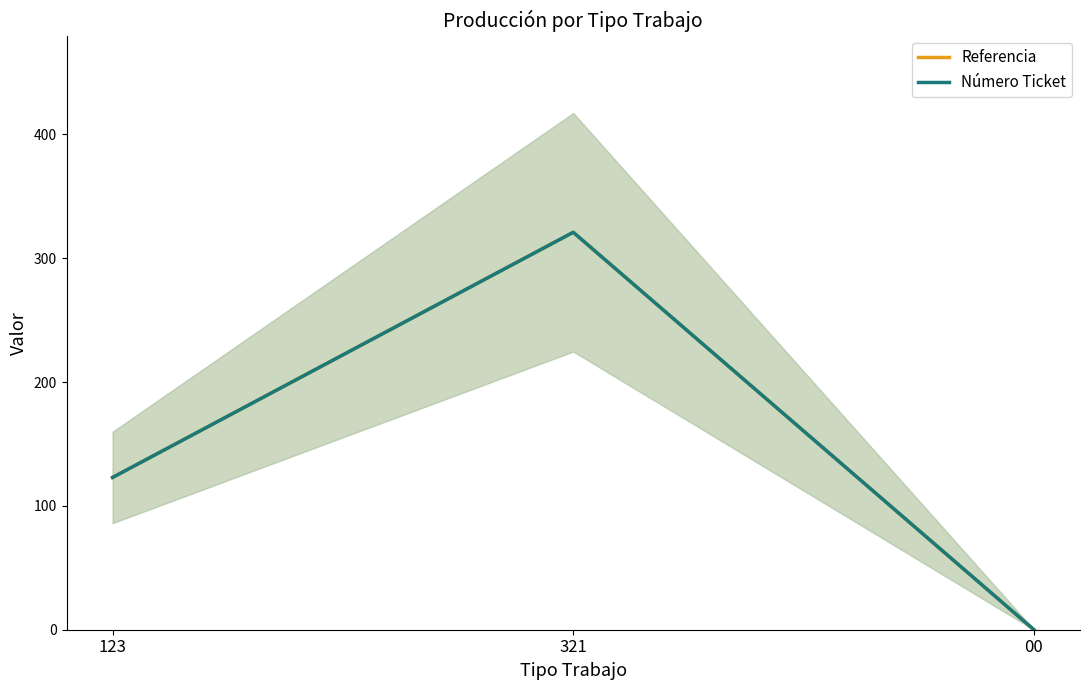

Reading right to left, list all the values displayed in this chart.

Referencia: 00=0	321=321	123=123
Número Ticket: 00=0	321=321	123=123